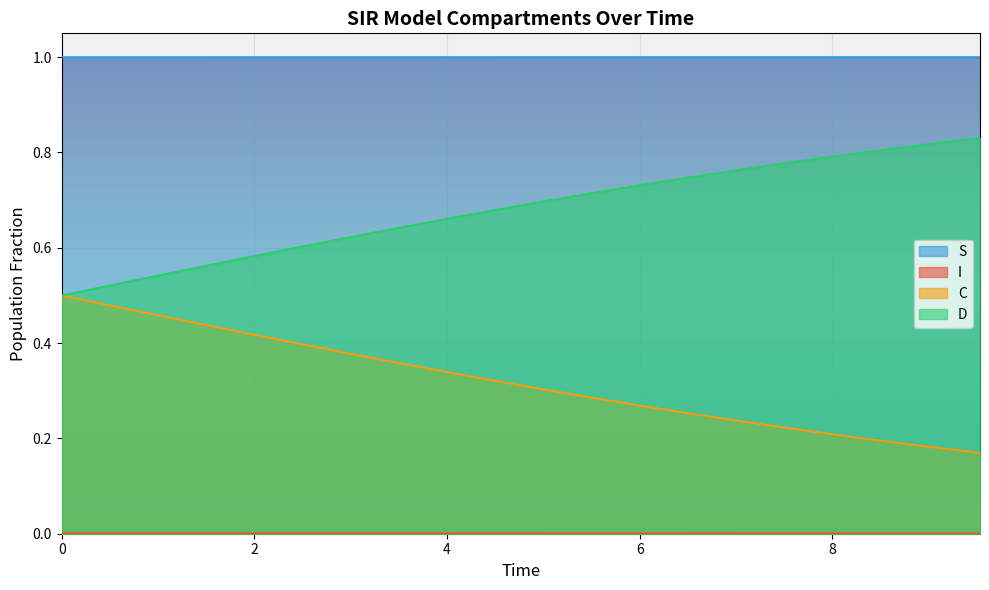

Which series has the largest total across all categories?

S